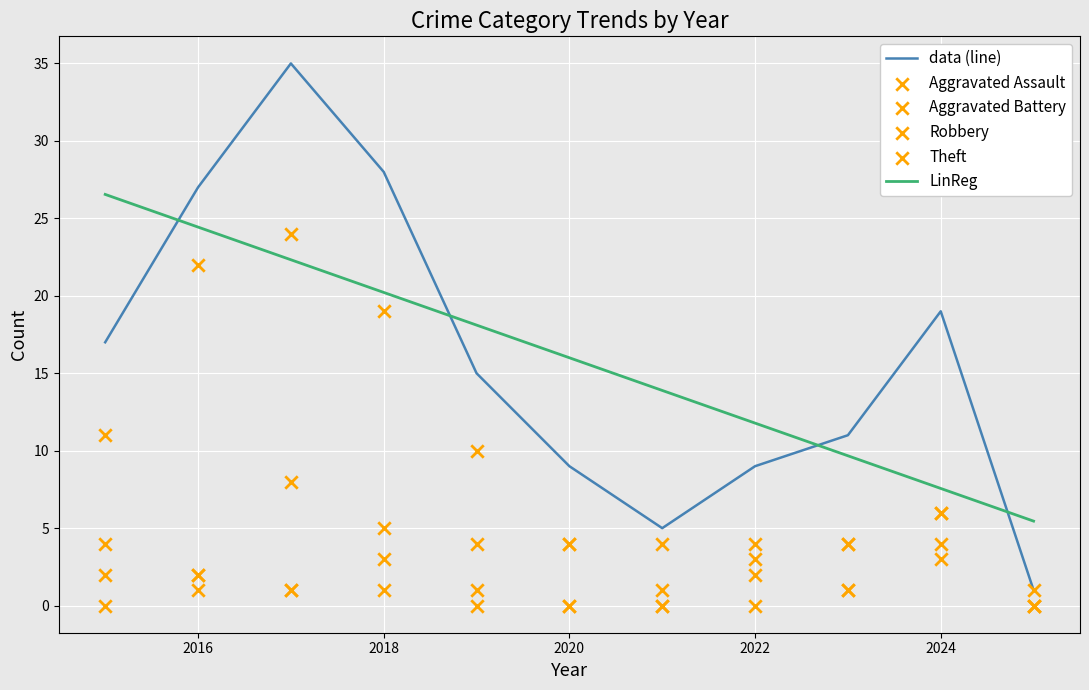

The data (line) series shows 19 at 2024. True or false?

True